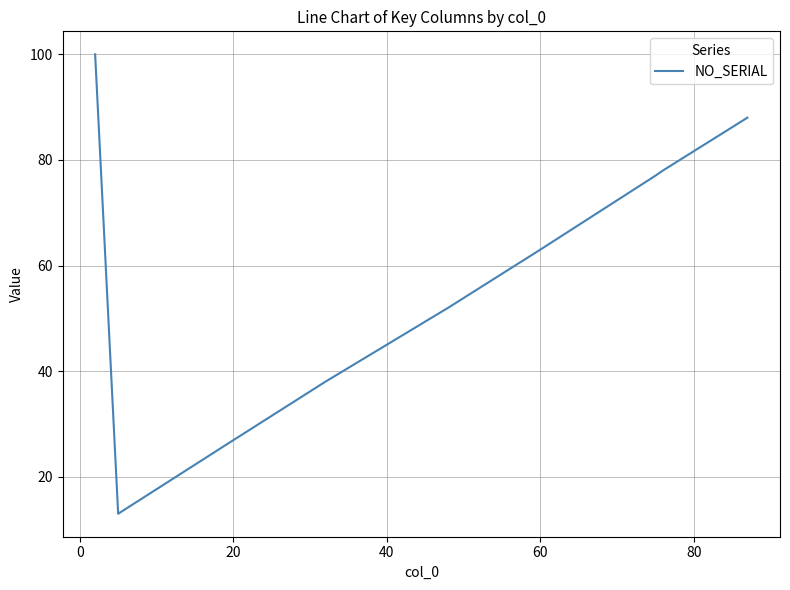

What is the minimum value shown in the chart?

13